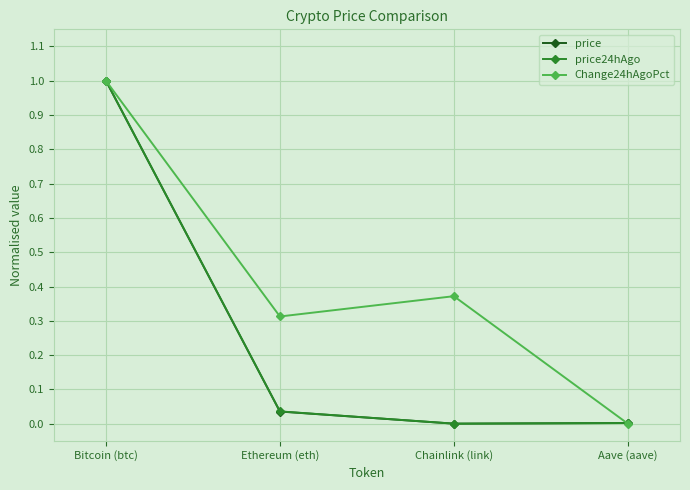

What are all the series names shown in the legend?

price, price24hAgo, Change24hAgoPct